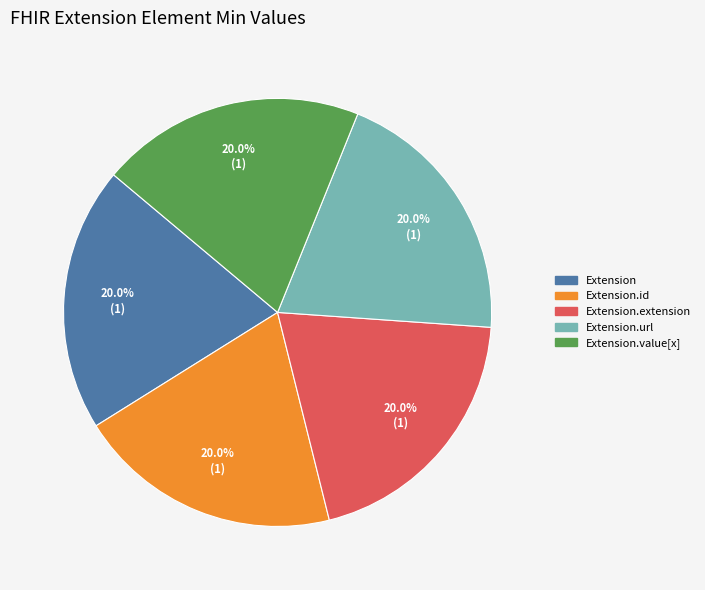

Is there a majority slice in this chart?

No